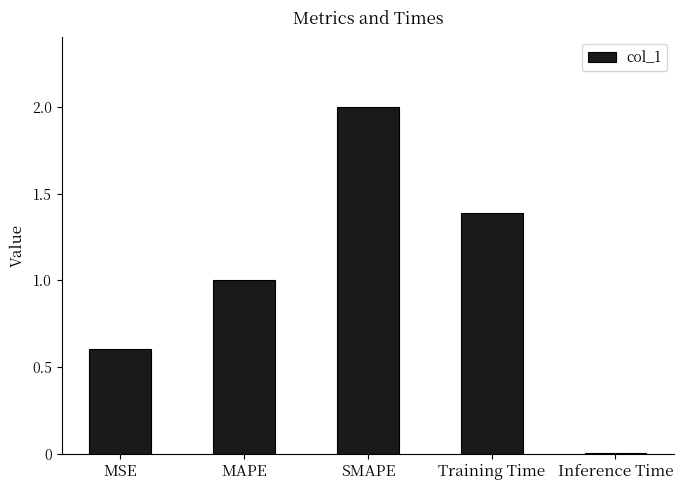

How many values are below 1?

2